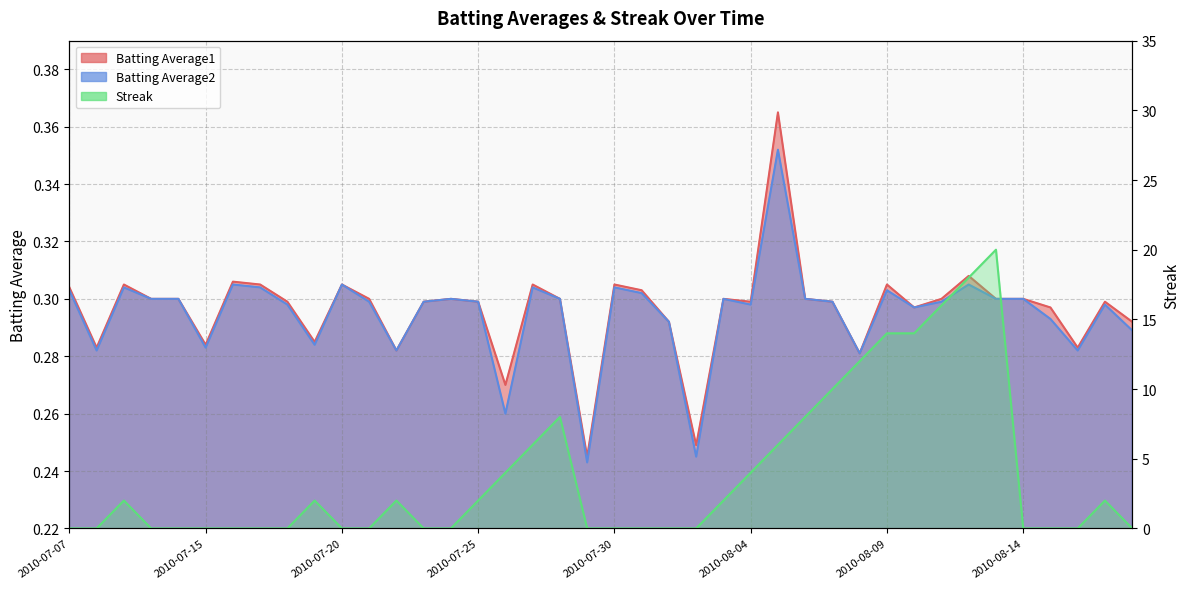

Which category has the highest value in the Batting Average2 series?

2010-08-05